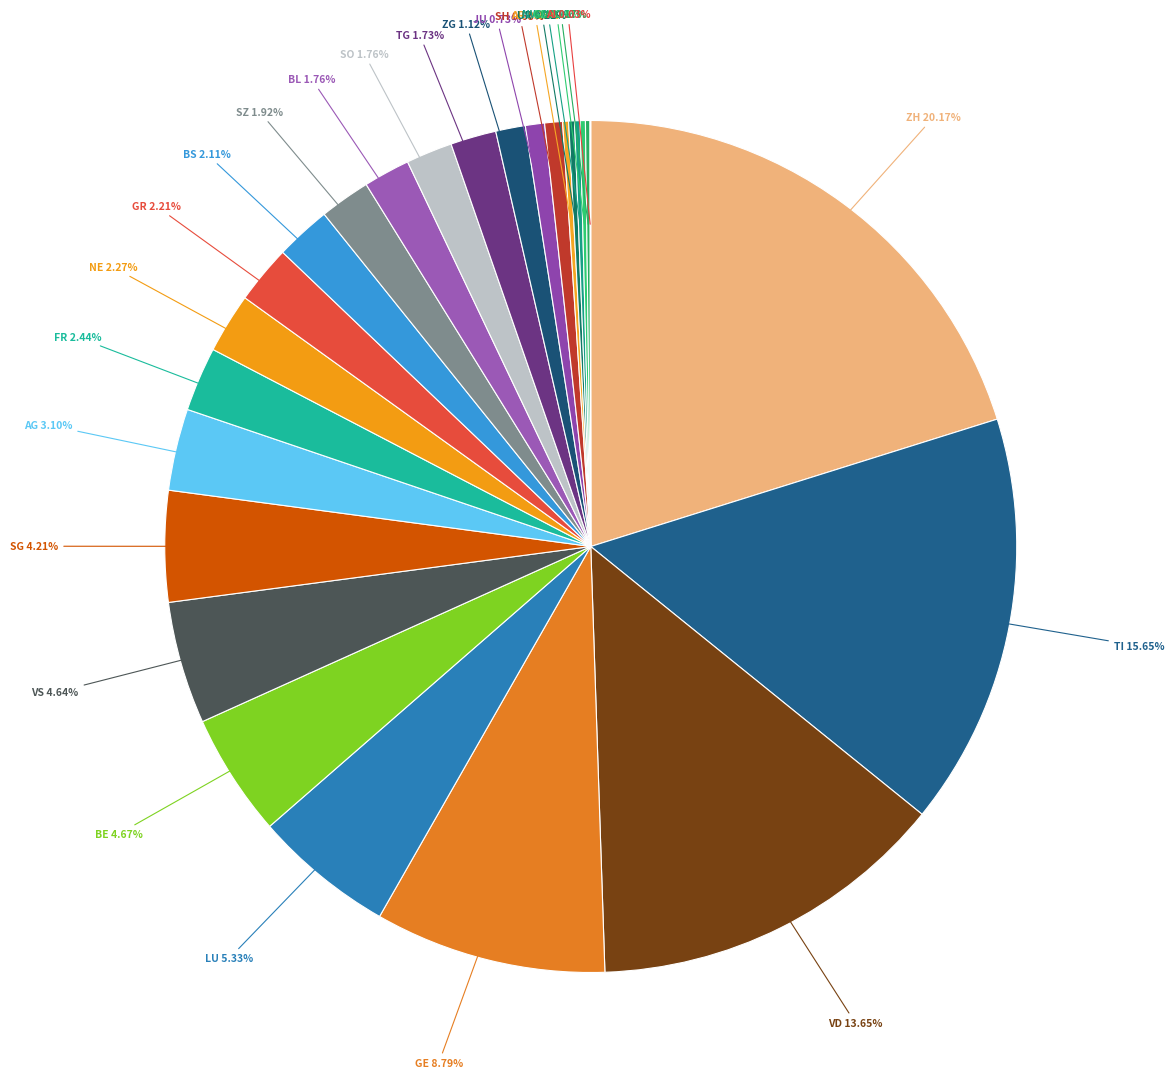

Is there a majority slice in this chart?

No